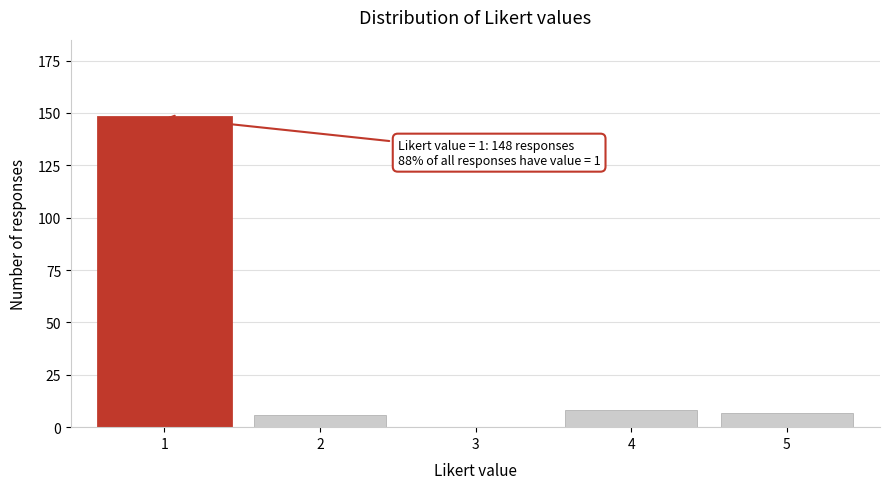

Reading right to left, transcribe all the data shown in this chart.

5=7	4=8	3=0	2=6	1=148